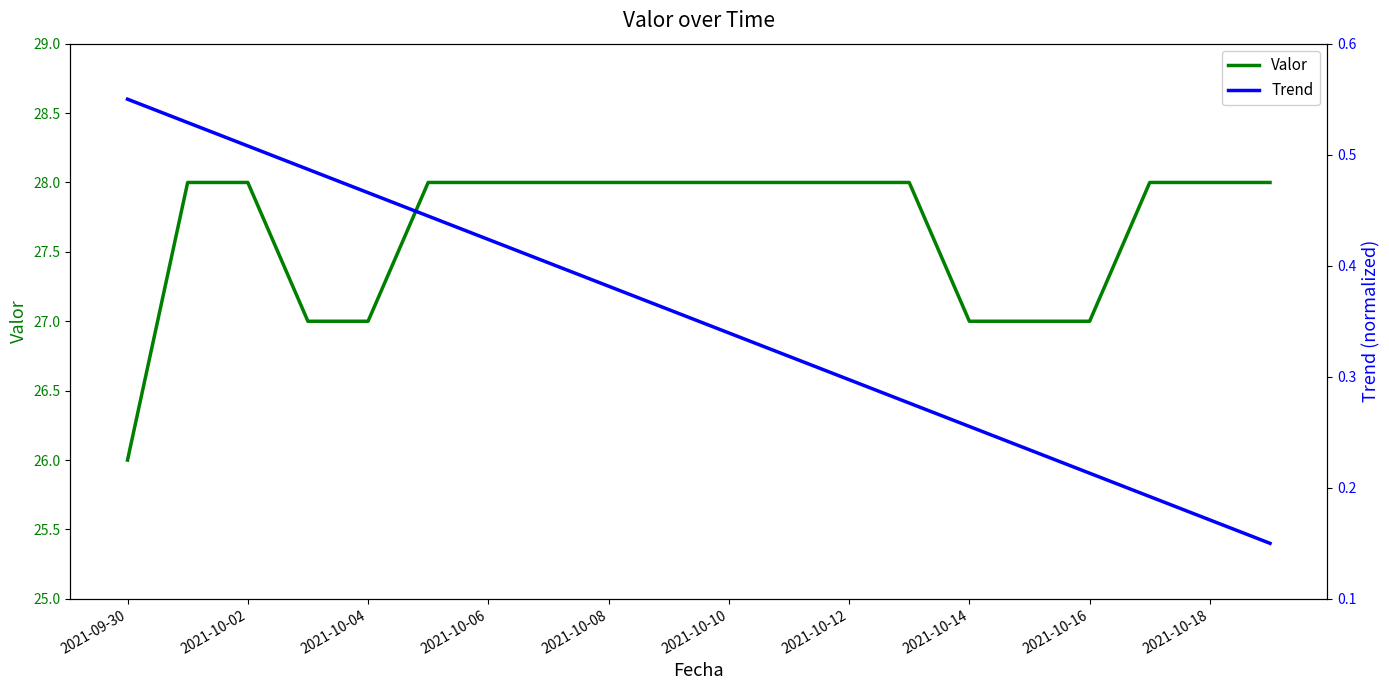

Reading right to left, list all the values displayed in this chart.

Valor: 28.0	28.0	28.0	27.0	27.0	27.0	28.0	28.0	28.0	28.0	28.0	28.0	28.0	28.0	28.0	27.0	27.0	28.0	28.0	26.0
Trend: 0.1	0.2	0.2	0.2	0.2	0.3	0.3	0.3	0.3	0.3	0.4	0.4	0.4	0.4	0.4	0.5	0.5	0.5	0.5	0.6